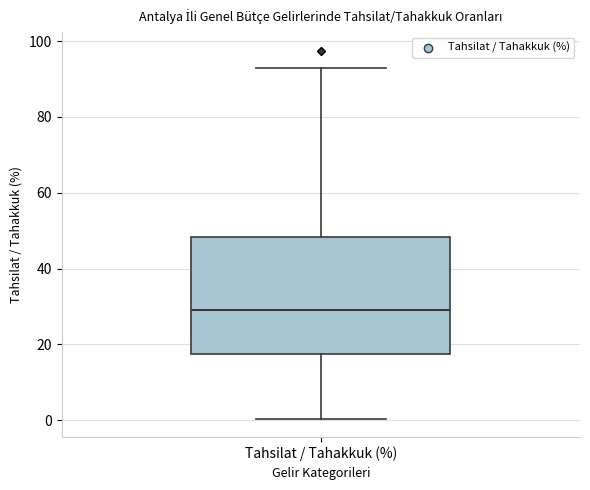

Read this box plot against the y-axis: the position of the median line, the range covered by the box, and the ends of both whiskers. The values are not printed on the chart, so give them approximately, as read against the axis.

median 28, box 18 to 48, whiskers 0 to 92